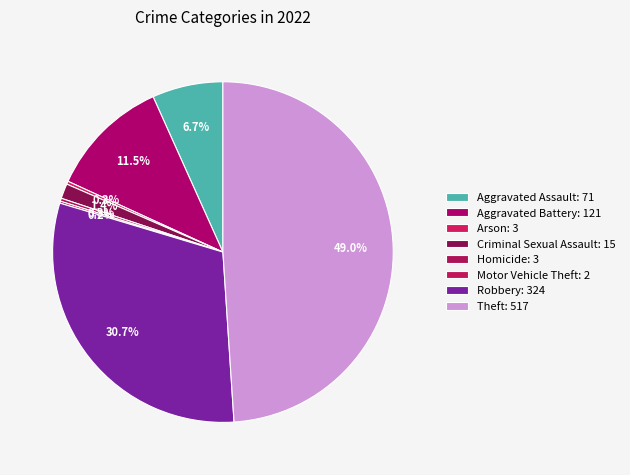

How many segments does this pie chart have?

8